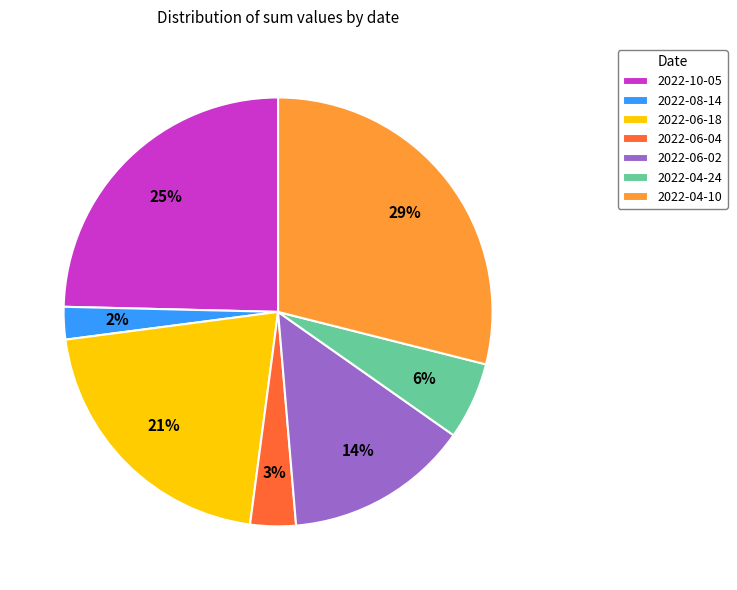

Which slice is the smallest?

2022-08-14